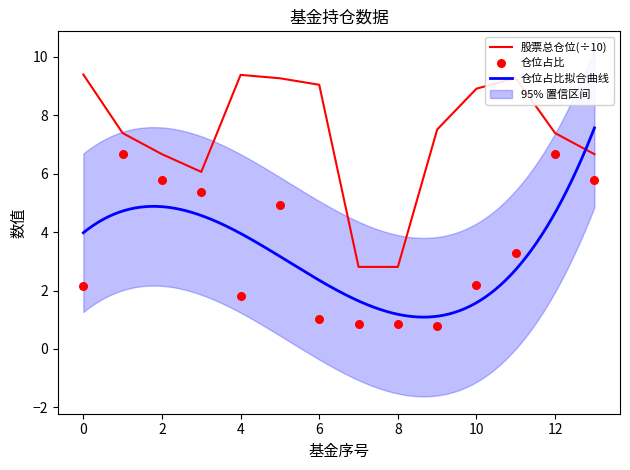

Which series contains the highest Y value?

股票总仓位